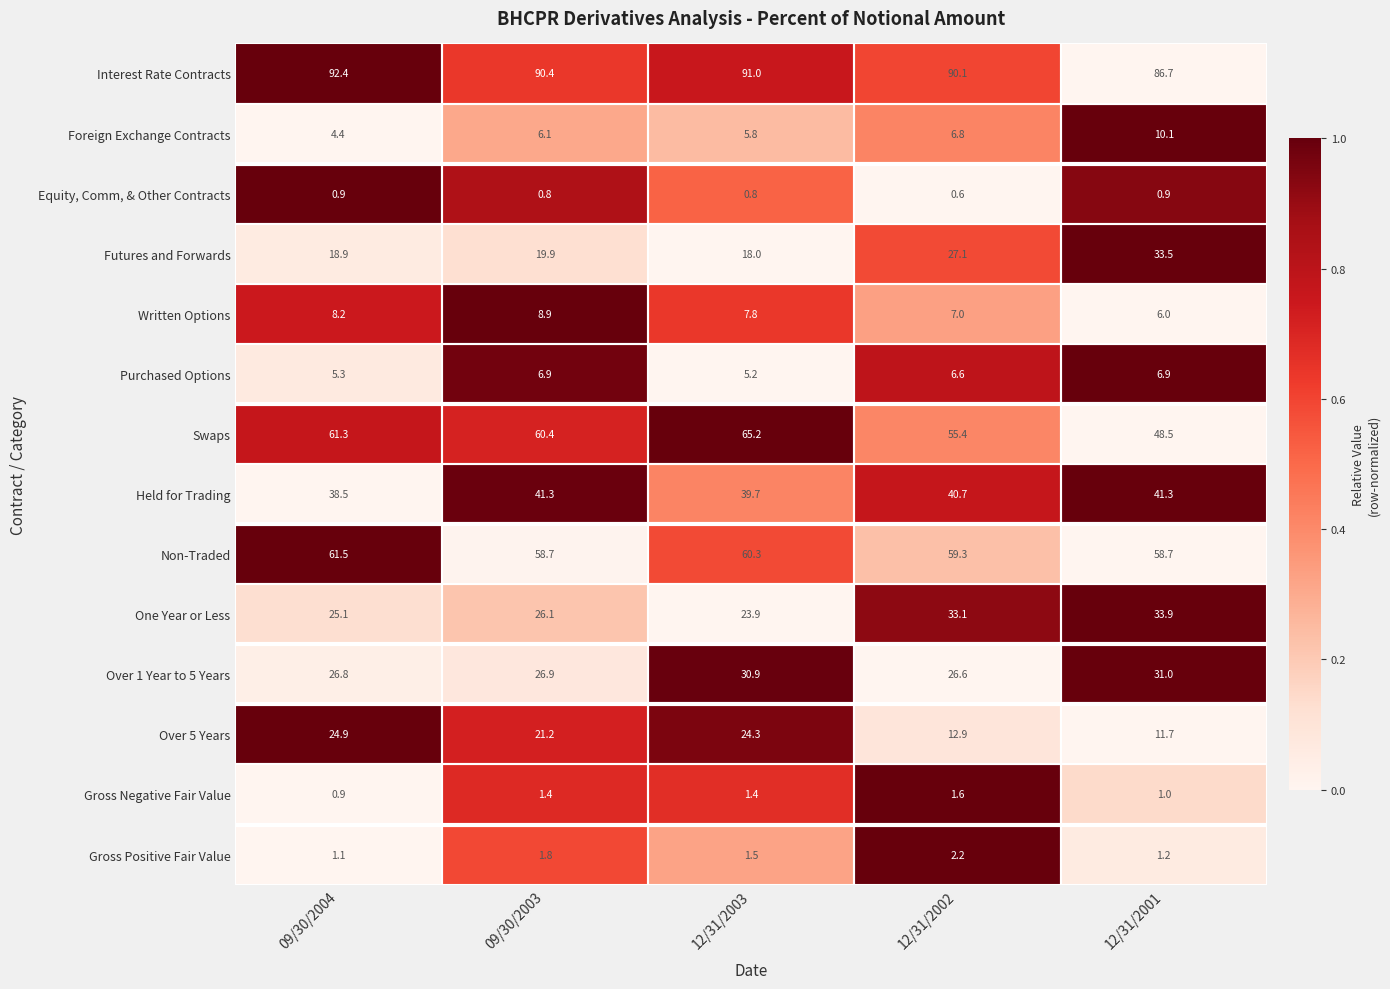

Which series has the widest spread of values?

Swaps